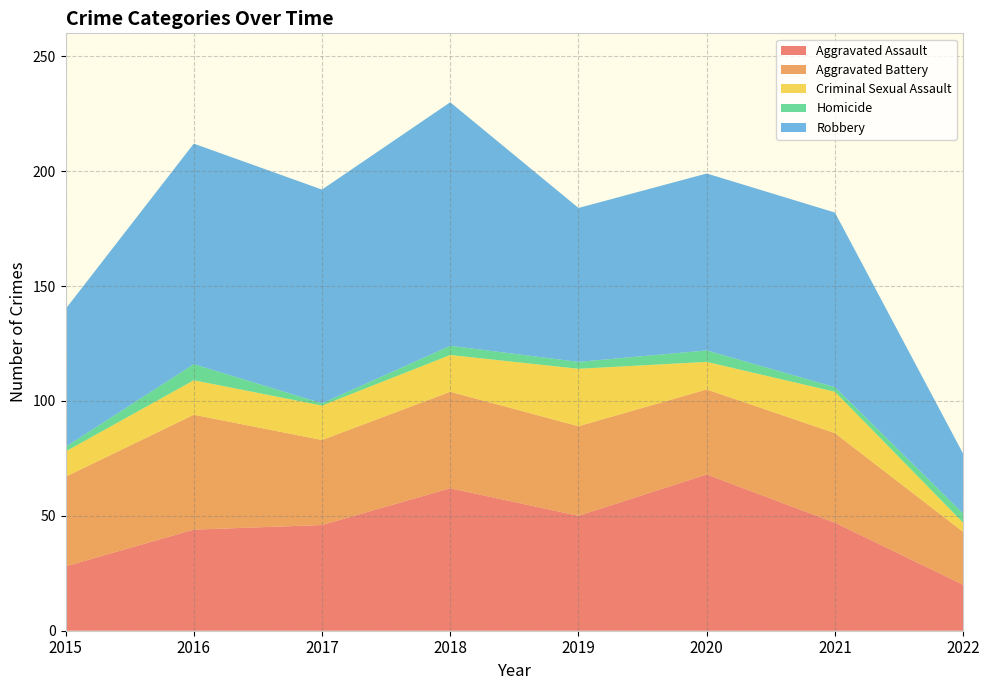

Reading left to right, transcribe all the data shown in this chart.

Aggravated Assault: 2015=28	2016=44	2017=46	2018=62	2019=50	2020=68	2021=47	2022=20
Aggravated Battery: 2015=39	2016=50	2017=37	2018=42	2019=39	2020=37	2021=39	2022=23
Criminal Sexual Assault: 2015=11	2016=15	2017=15	2018=16	2019=25	2020=12	2021=18	2022=4
Homicide: 2015=2	2016=7	2017=1	2018=4	2019=3	2020=5	2021=2	2022=4
Robbery: 2015=60	2016=96	2017=93	2018=106	2019=67	2020=77	2021=76	2022=26